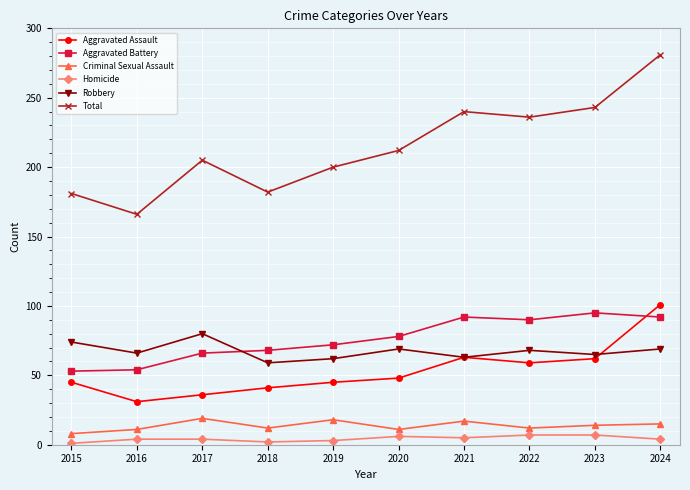

How many lines are shown in the chart?

6